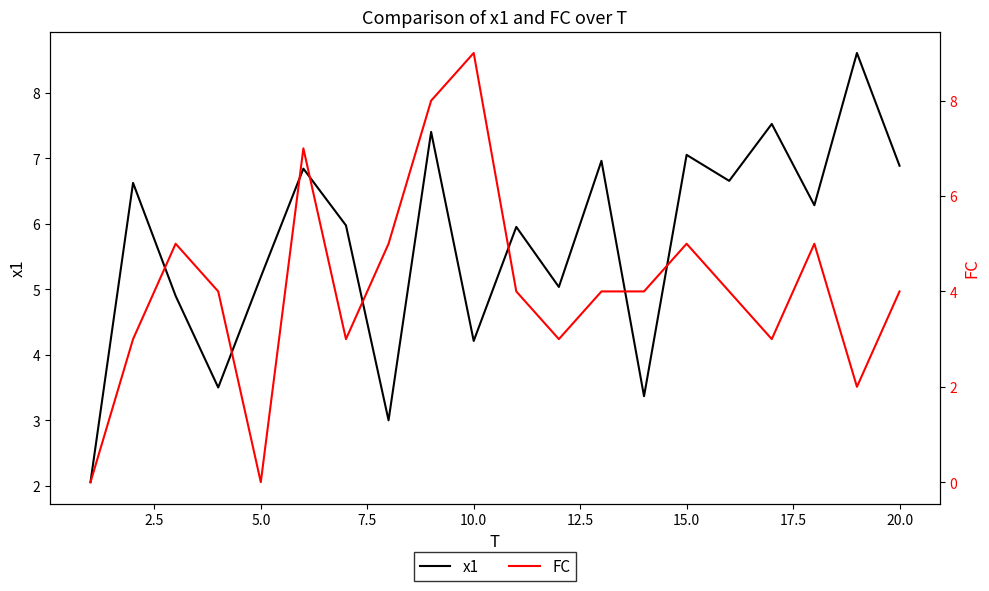

What is the sum of all x1 values?

114.0